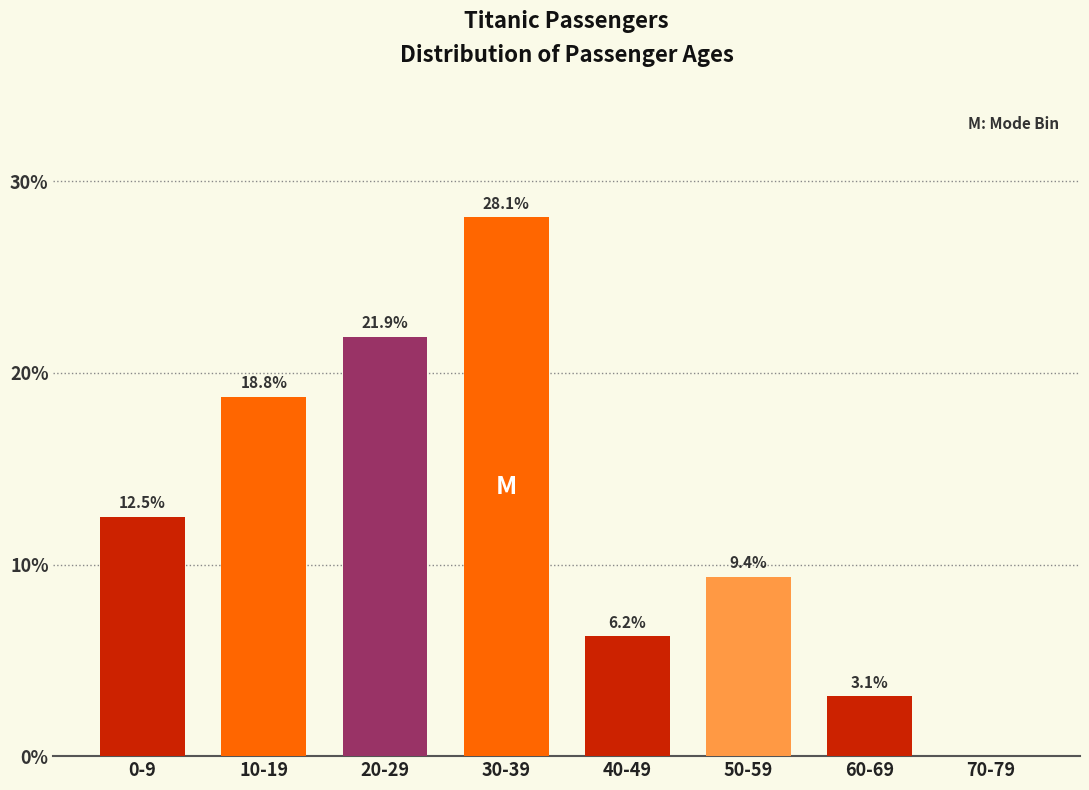

Between 70-79 and 30-39, which is larger?

30-39